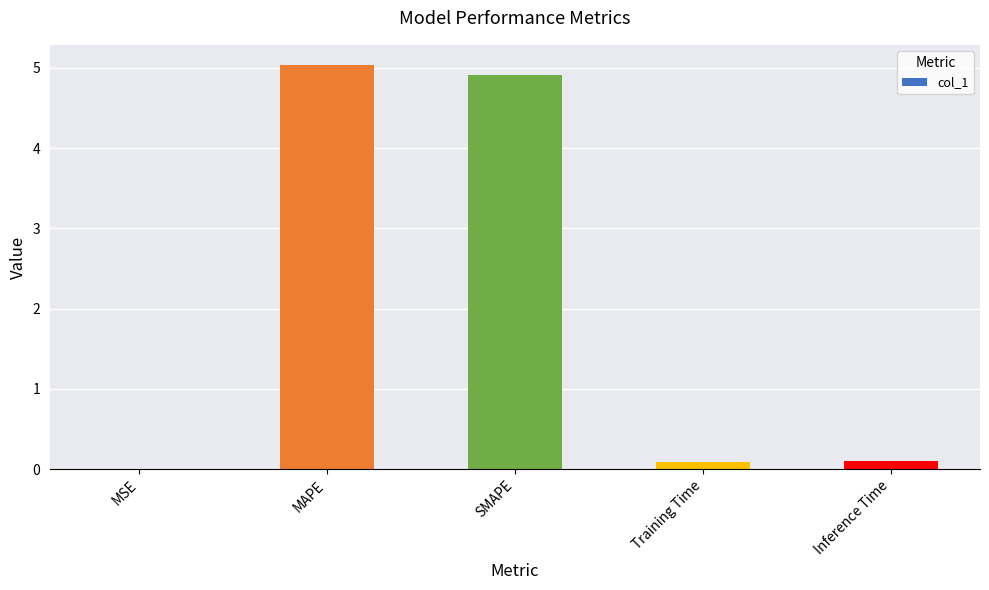

At which category does the chart reach its peak across all series?

MAPE